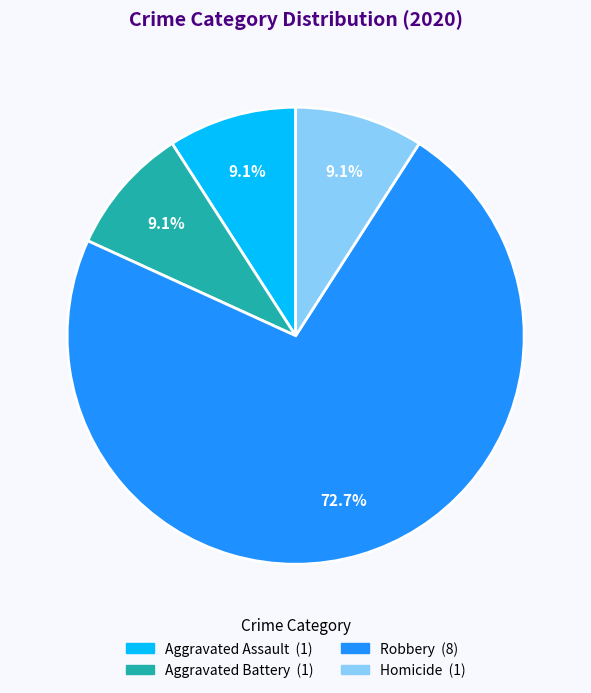

Is there a majority slice in this chart?

Yes